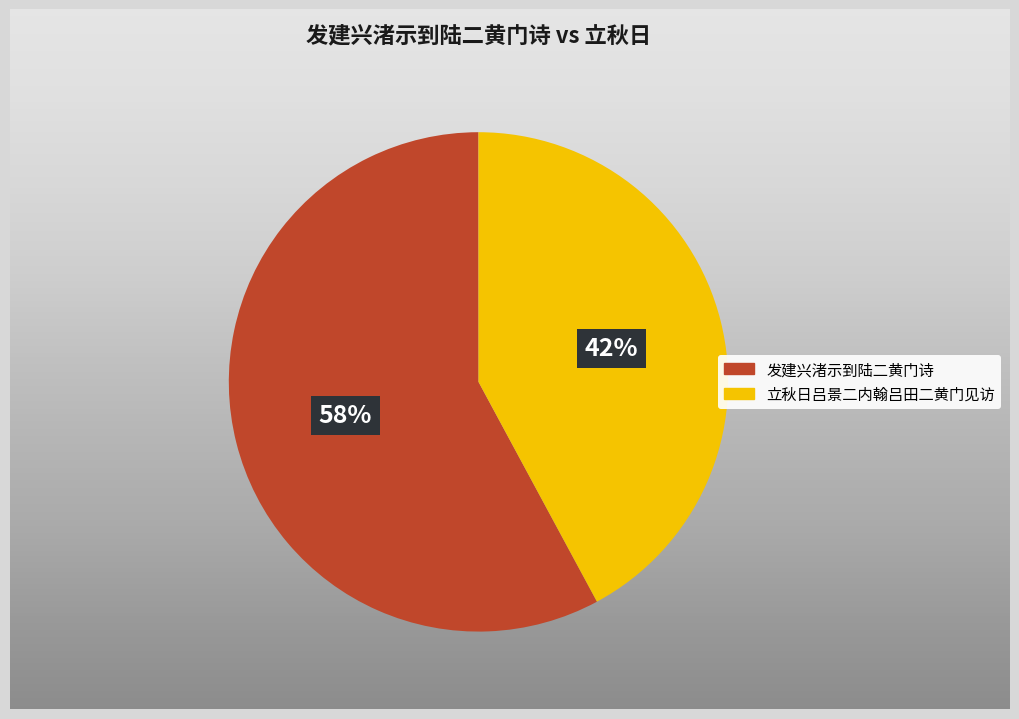

To the nearest percent, what is the difference between the largest and smallest slice percentages?

16%